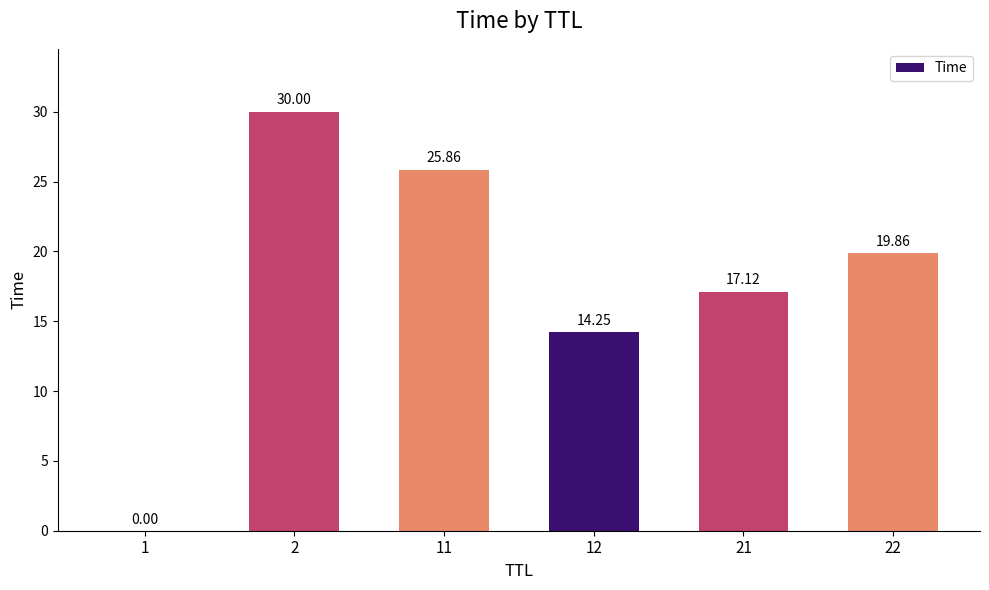

Is it true that the value at 2 is 20.1?

False